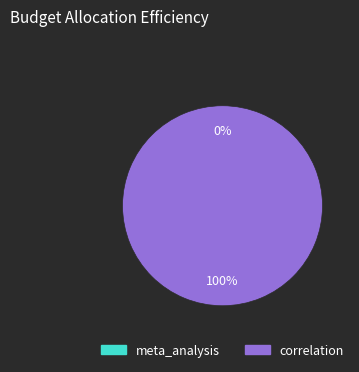

What percentage is the correlation slice, to the nearest percent?

100%